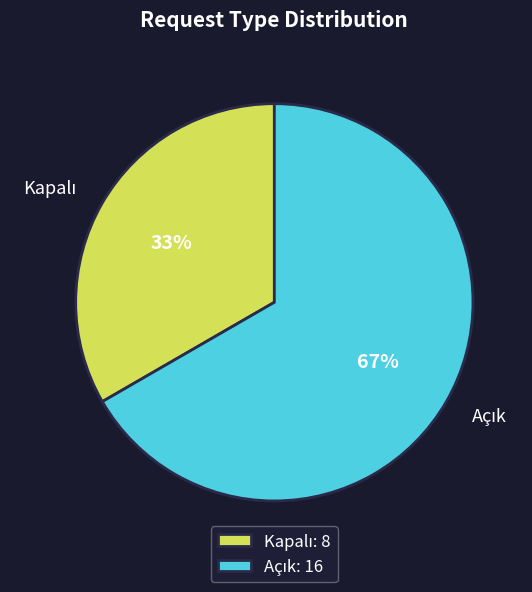

To the nearest percent, what is the average slice percentage?

50%